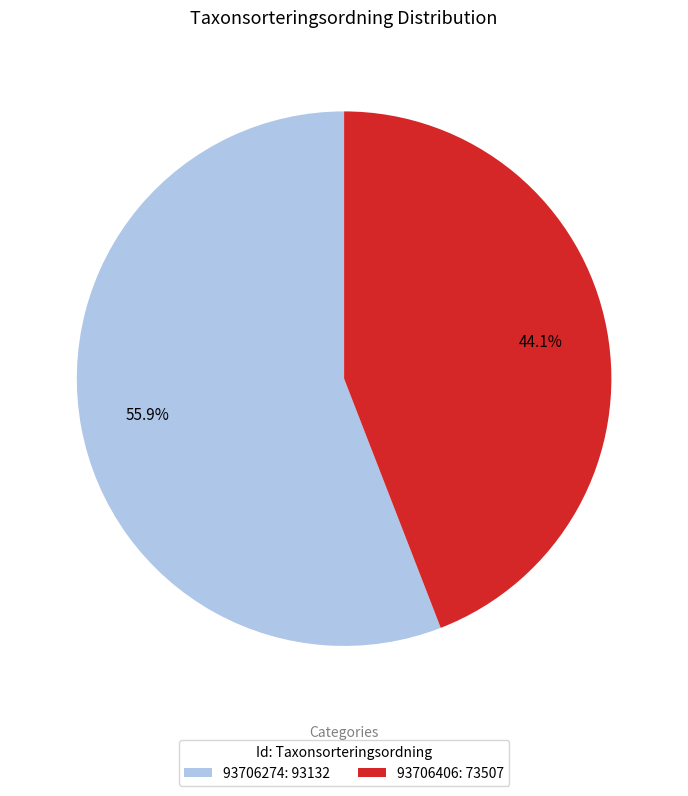

To the nearest percent, what is the difference between the 93706406 and 93706274 slice percentages?

12%